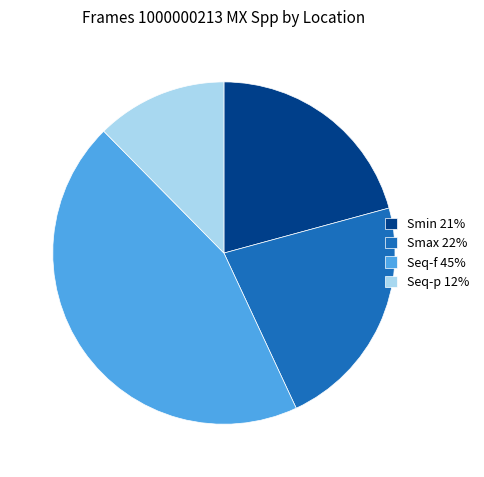

Do Seq-f 45% and Smax 22% together represent more than half of the pie?

Yes